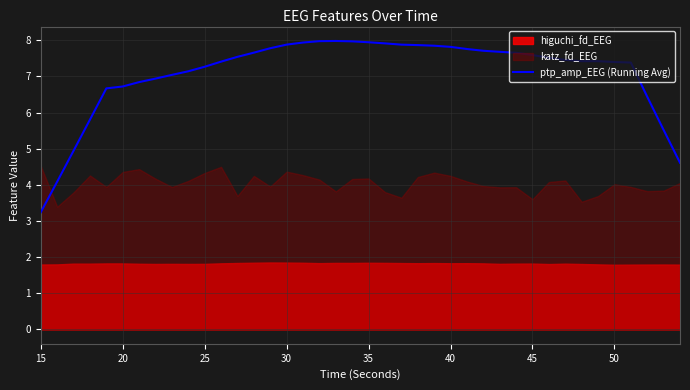

Is it true that ptp_amp_EEG (Running Avg) equals 3.6 at 40?

False